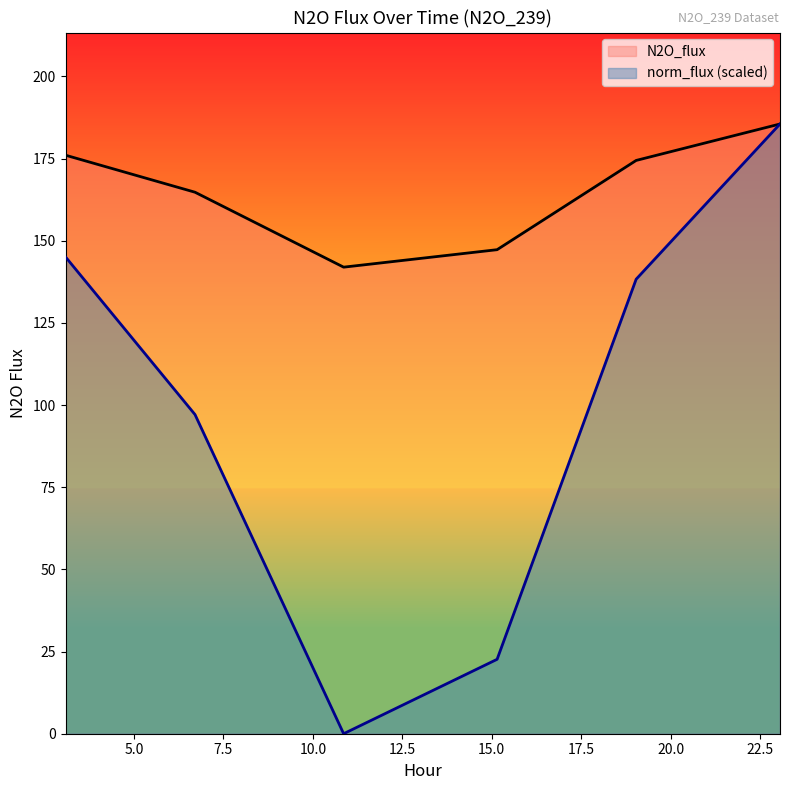

How many lines are shown in the chart?

2